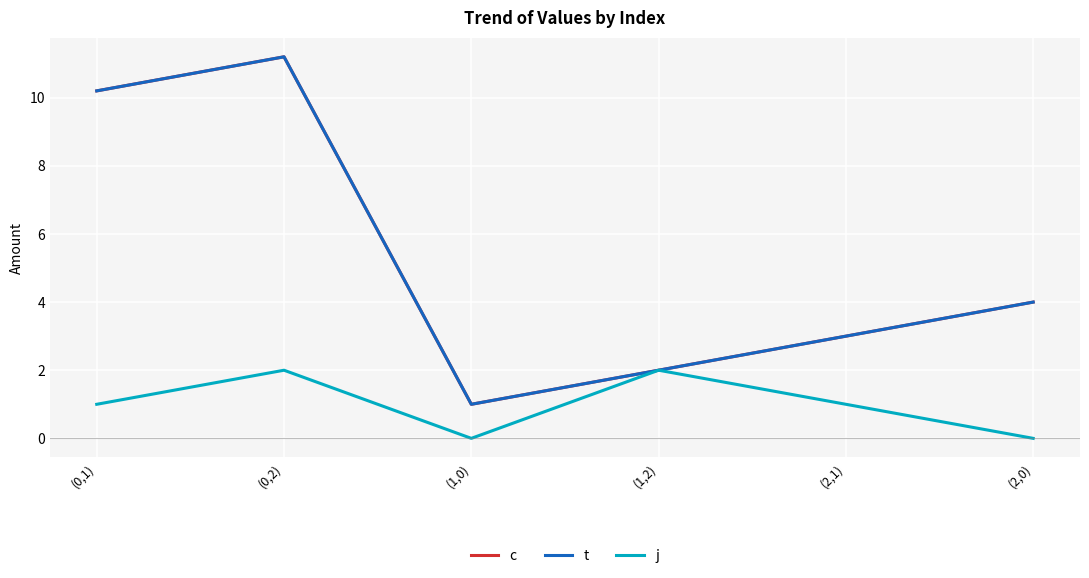

Which category has the highest value in the c series?

(0,2)